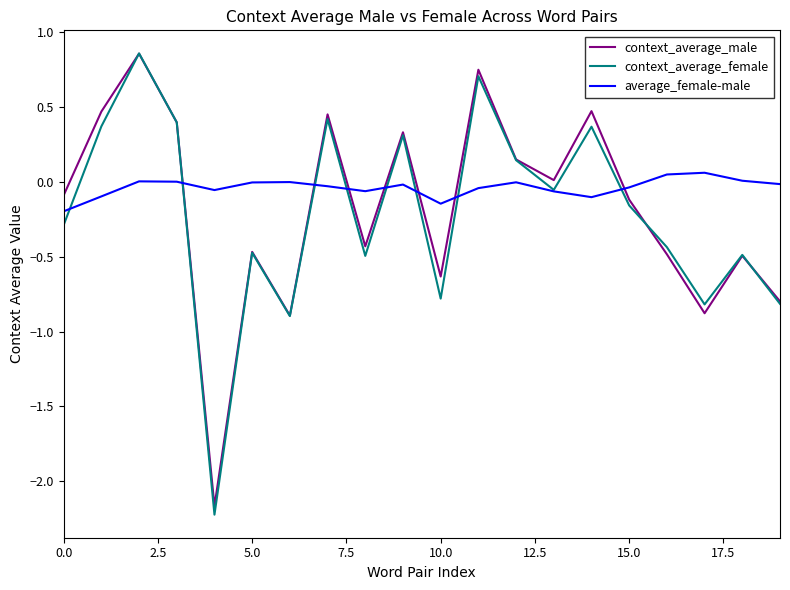

True or false: average_female-male and context_average_male cross at least once.

True